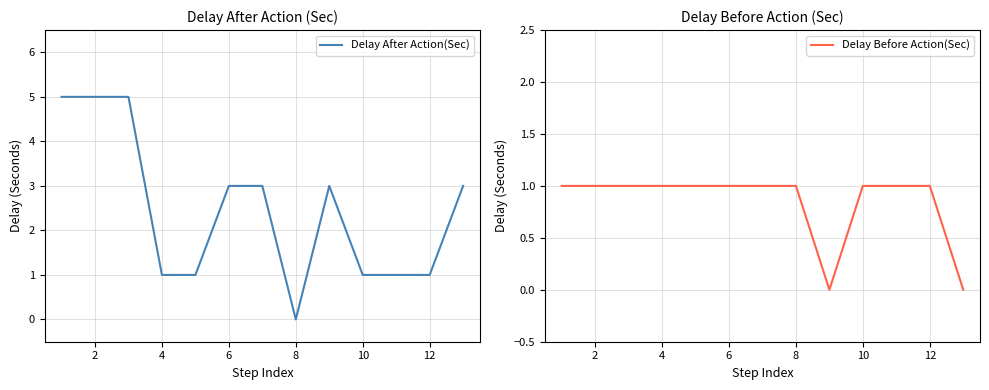

Rank the series by their average value, from highest to lowest.

Delay After Action(Sec), Delay Before Action(Sec)